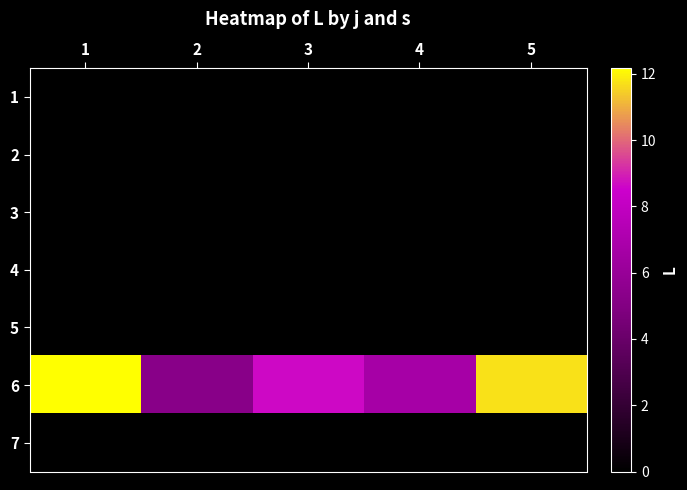

At which category is the sum across all series the highest?

1